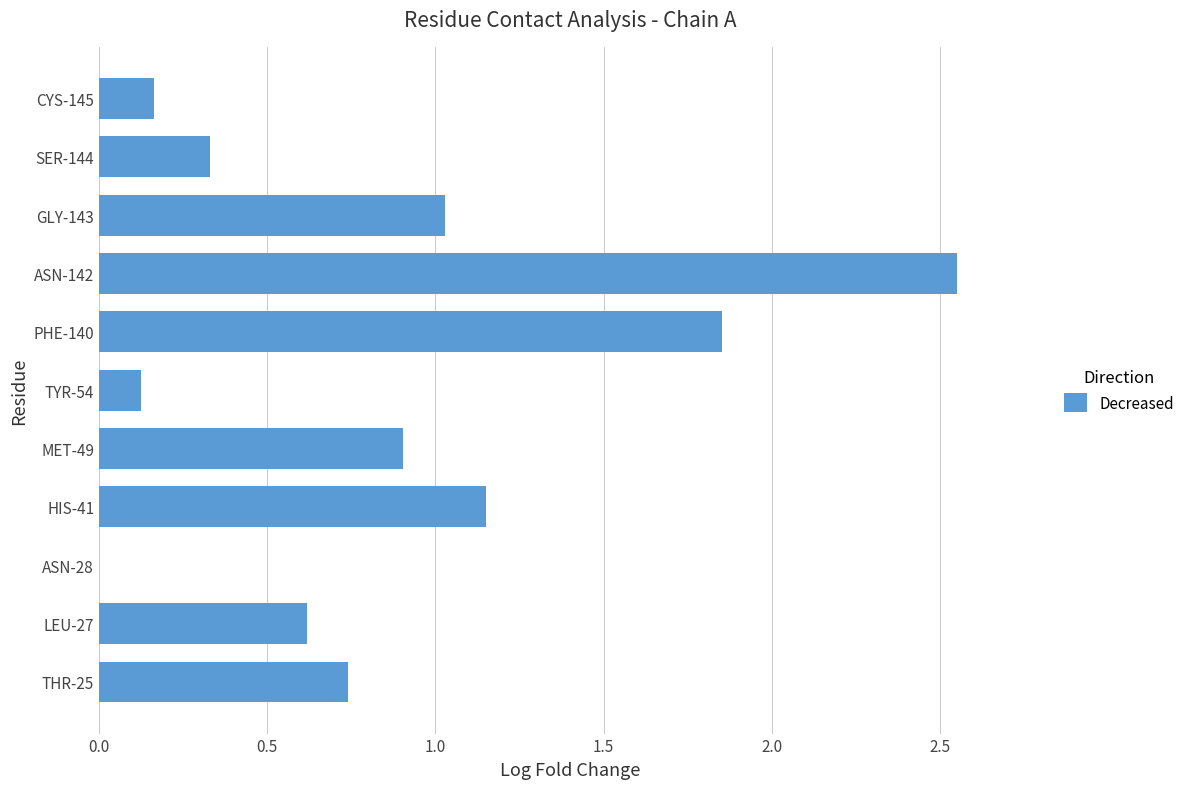

How many distinct data groups are displayed?

1